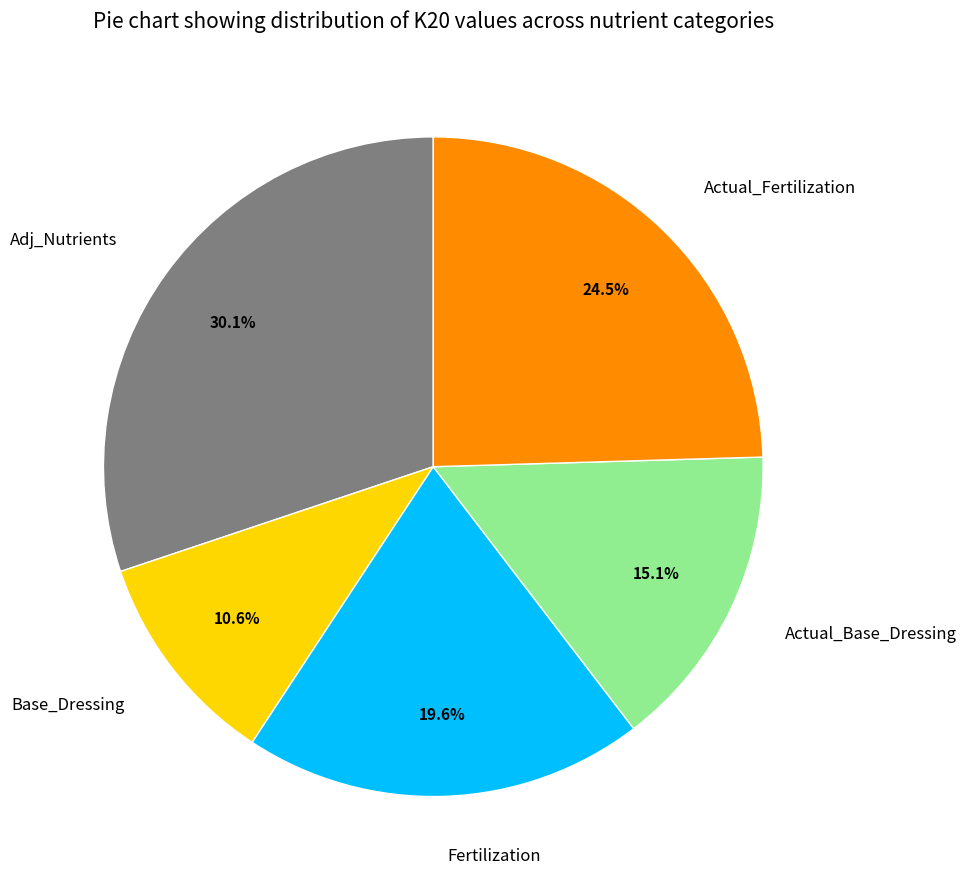

Is there a majority slice in this chart?

No